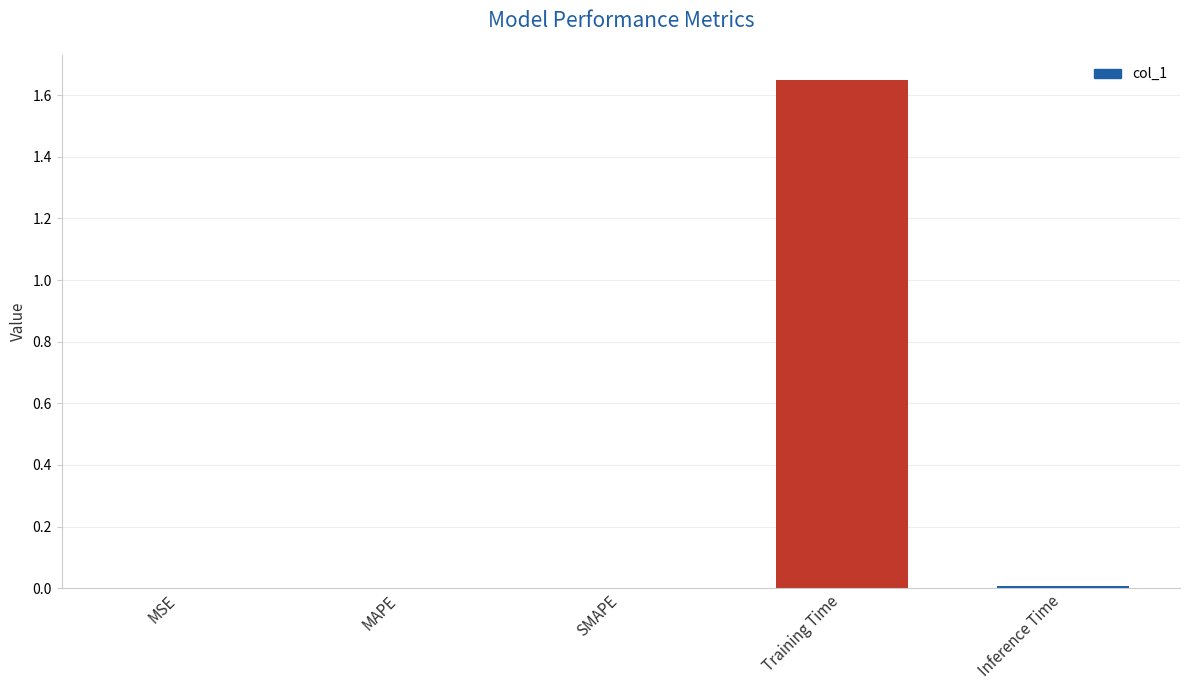

At which category does the chart reach its peak across all series?

Training Time